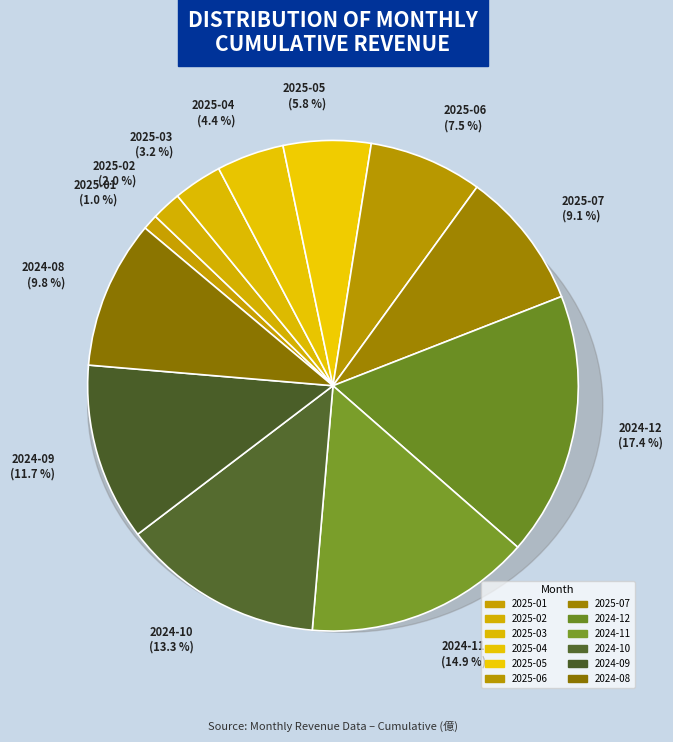

What is the smallest slice in the pie chart?

2025-01